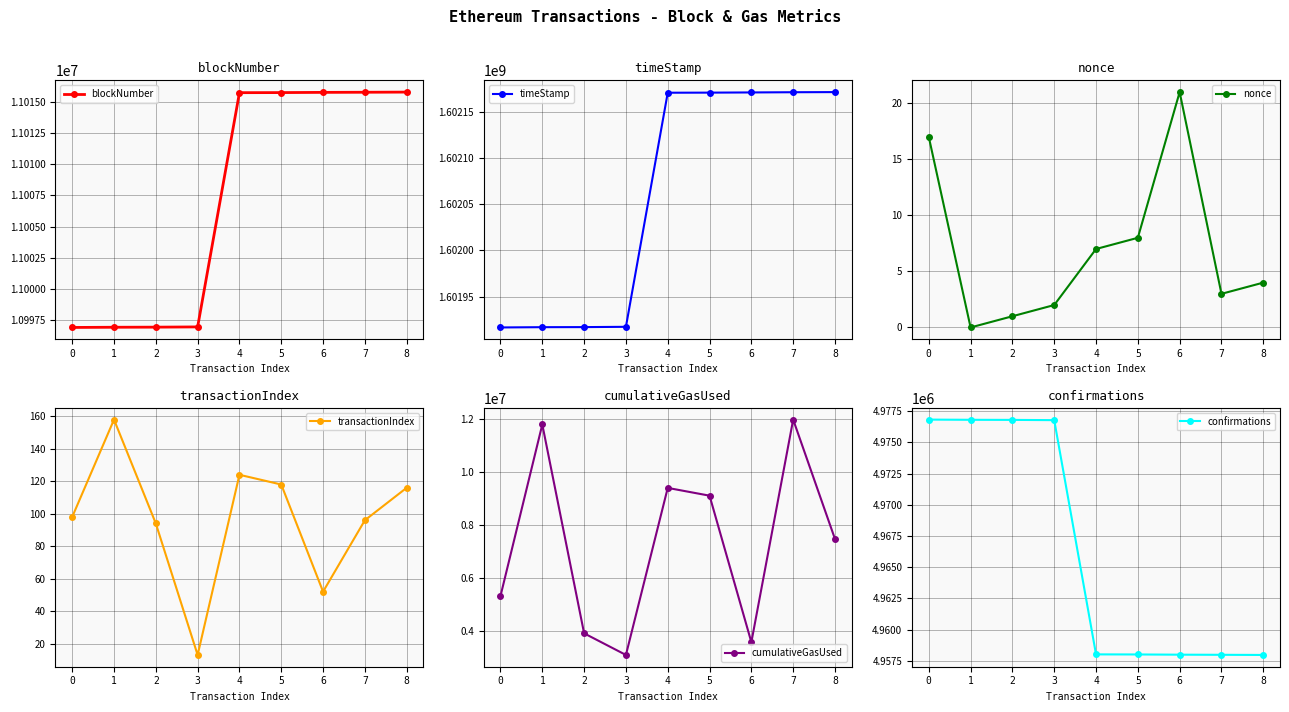

At which label is blockNumber closest to 11006343?

4